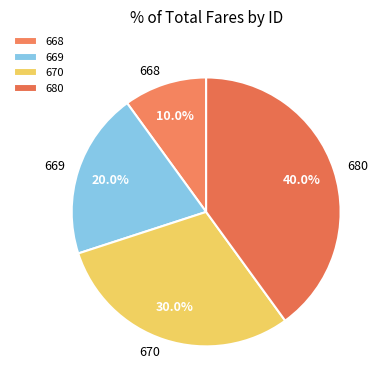

Rank the categories by value from highest to lowest.

680, 670, 669, 668